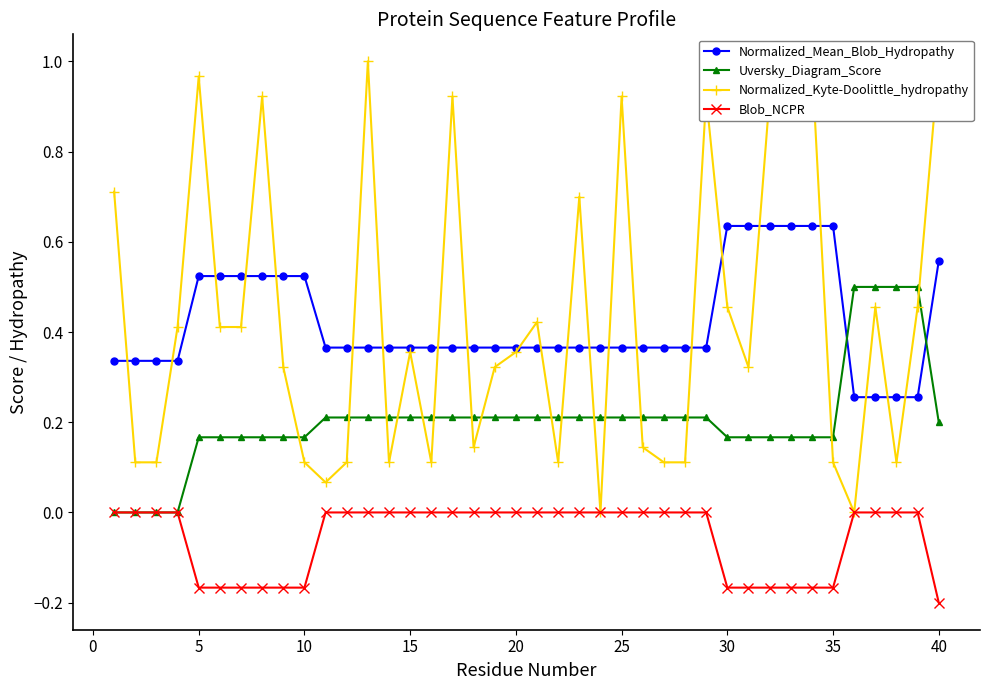

How many positive values does the Uversky_Diagram_Score series have?

36